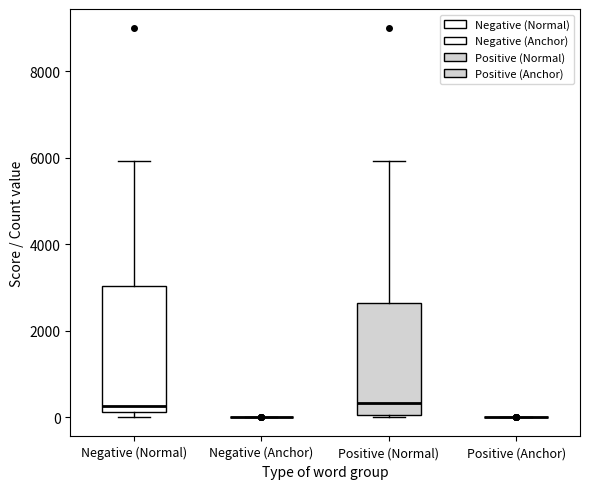

Reading left to right, transcribe this box plot: for each box, give where its median line is, the range the box spans, and where its two whiskers end, as read against the y-axis. The values are not printed on the chart, so give them approximately, as read against the axis.

Negative (Normal): median 200 (just above the box's lower edge), box 200 to 3000, whiskers 0 to 6000
Negative (Anchor): box collapsed to a line at 0, whiskers 0 to 0
Positive (Normal): median 400, box 0 to 2600, whiskers 0 to 6000
Positive (Anchor): box collapsed to a line at 0, whiskers 0 to 0